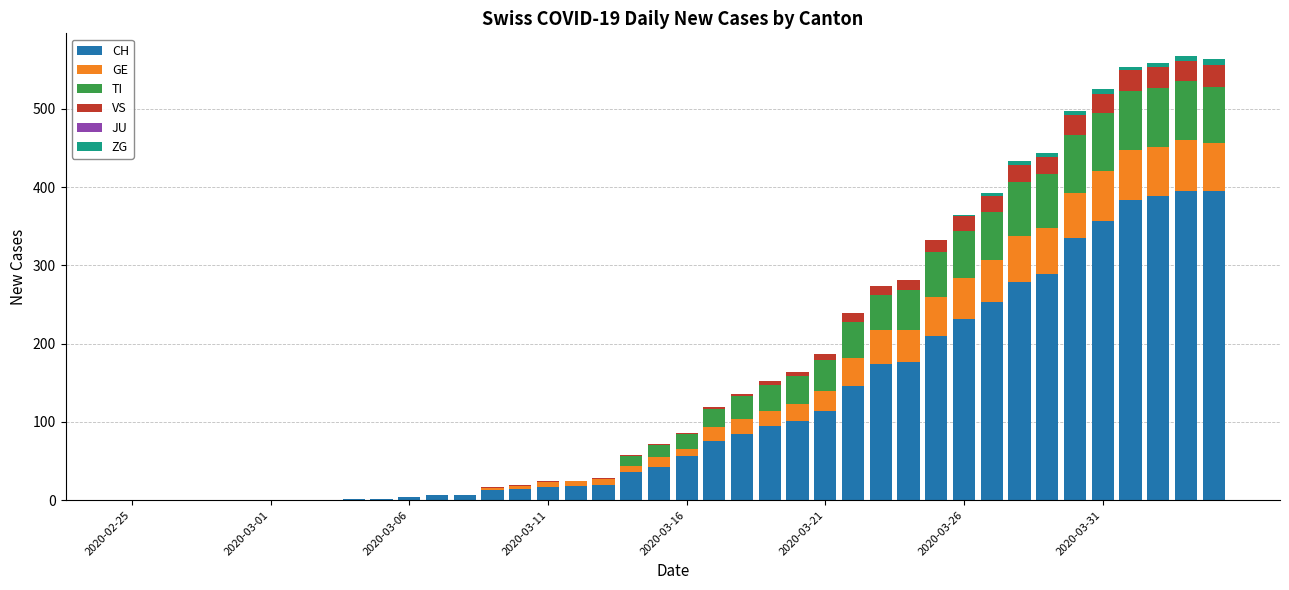

What is the maximum value for CH?

395